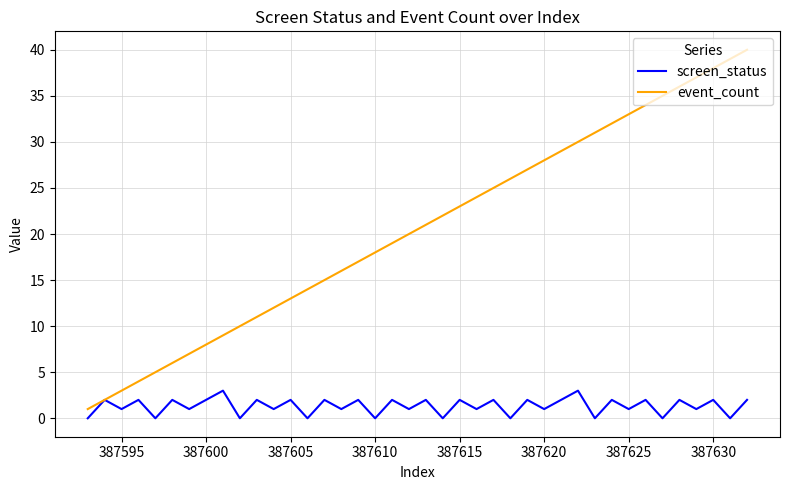

Which series has the largest total across all categories?

event_count